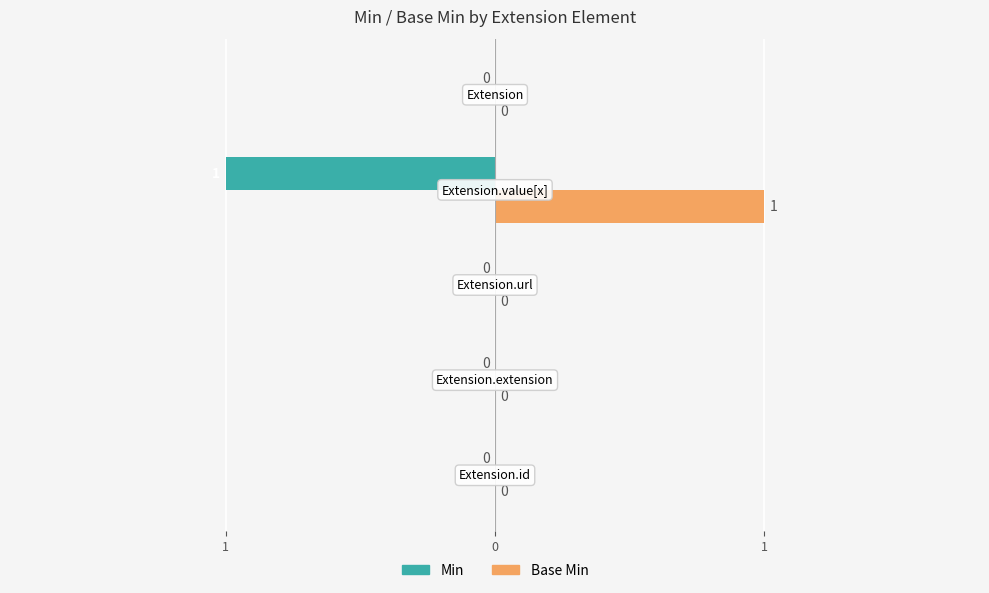

What are all the series names shown in the legend?

Min, Base Min